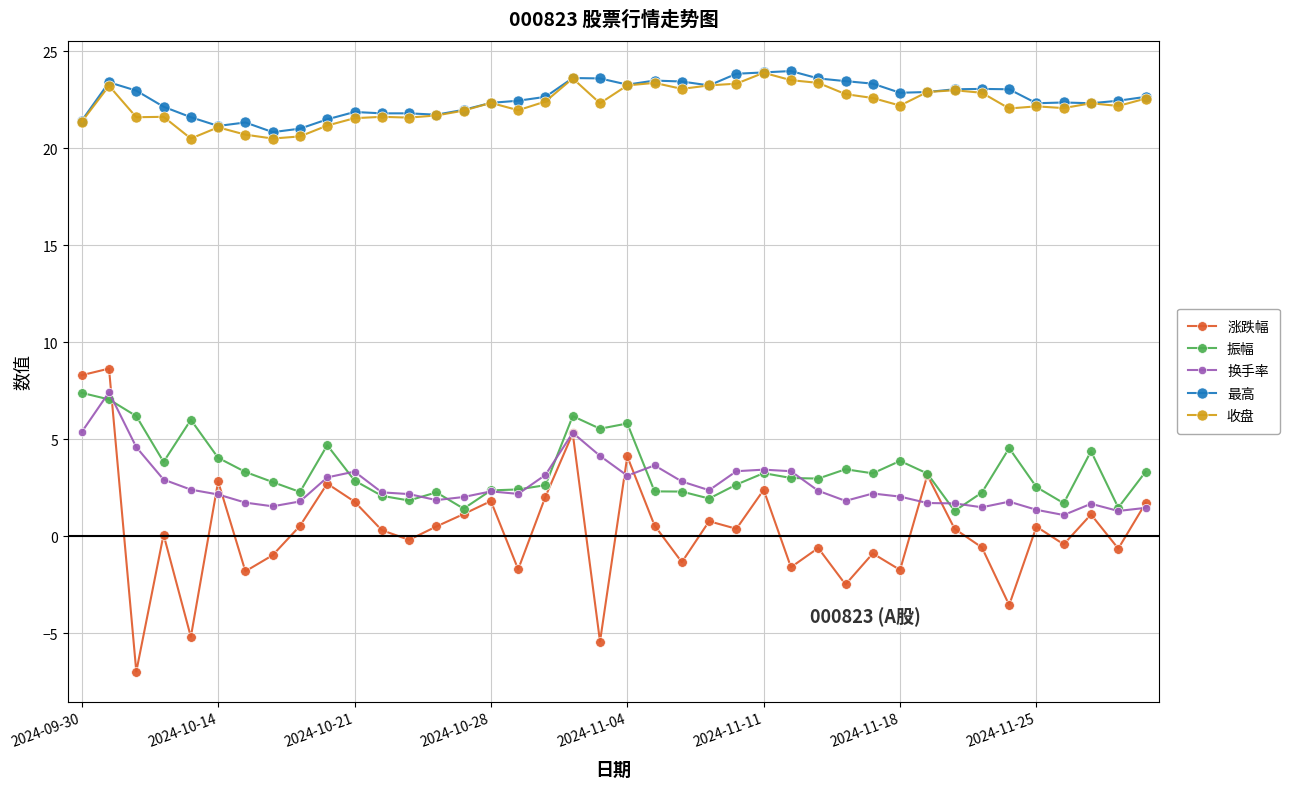

True or false: 振幅 and 收盘 cross at least once.

False